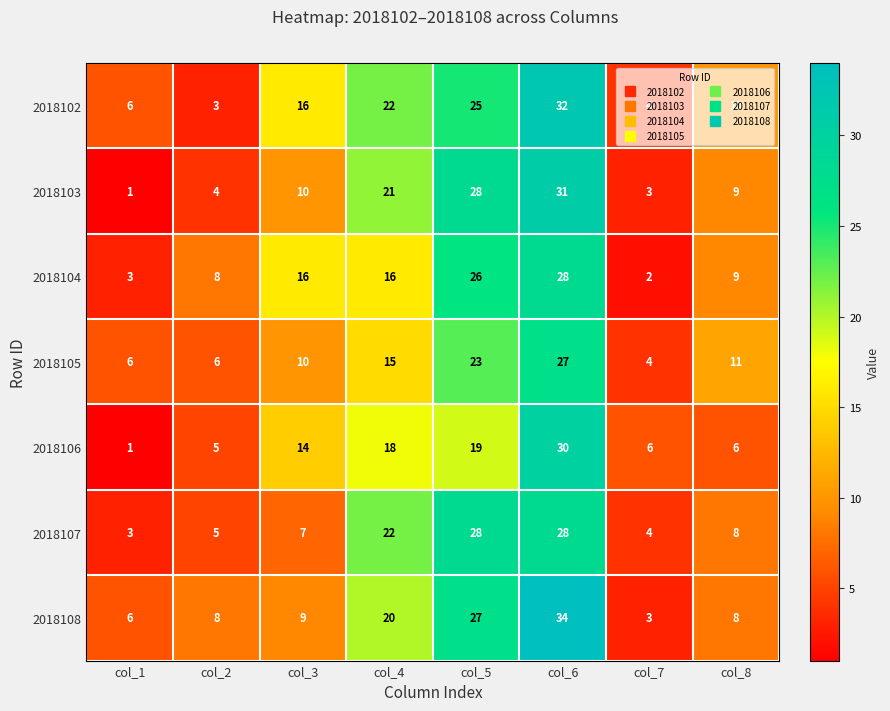

What is the difference between the second highest and second lowest values in the 2018107 series?

24